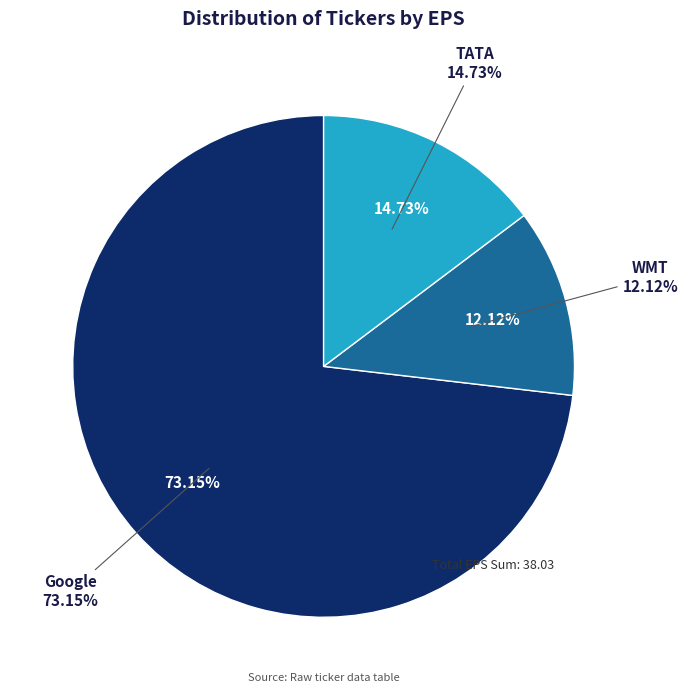

Which slice is the largest?

Google